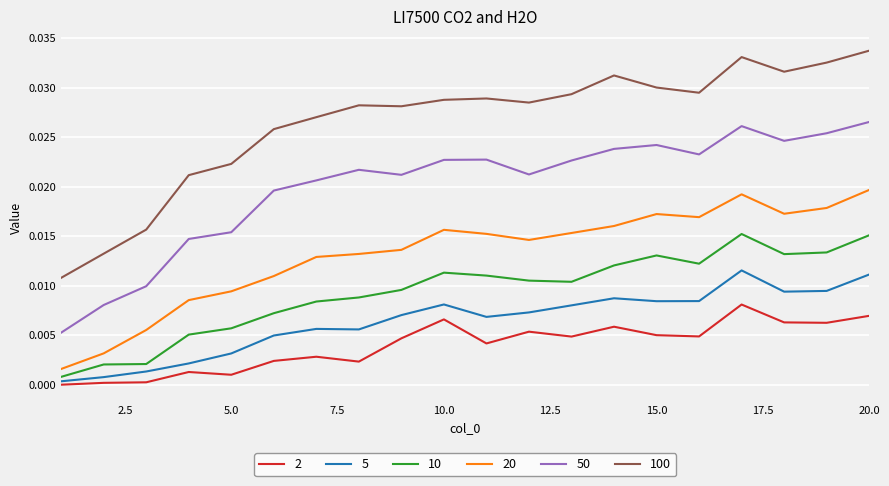

True or false: 2 and 100 intersect in this chart.

False